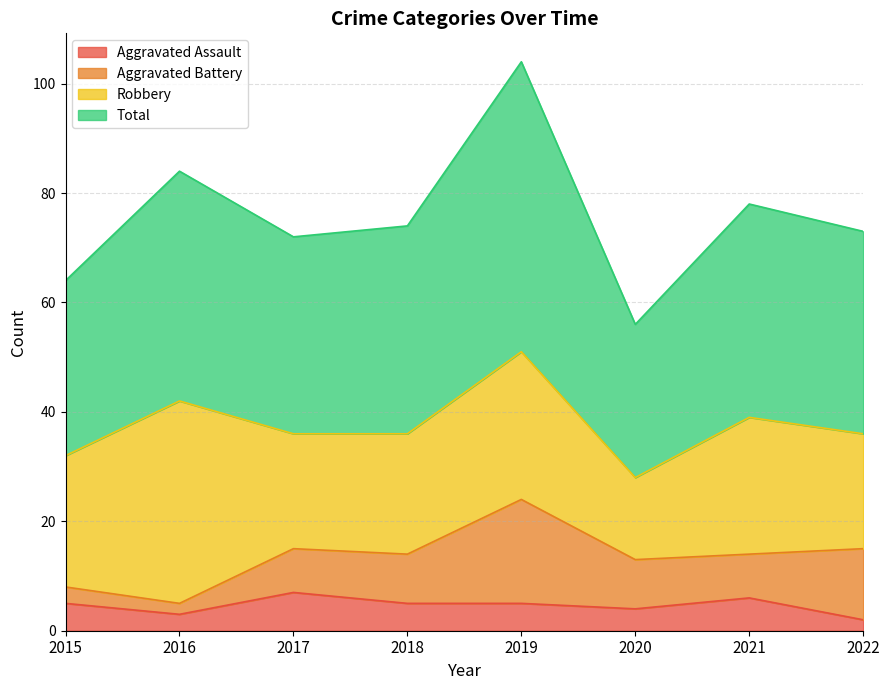

Is it true that Total equals 37 at 2021?

False